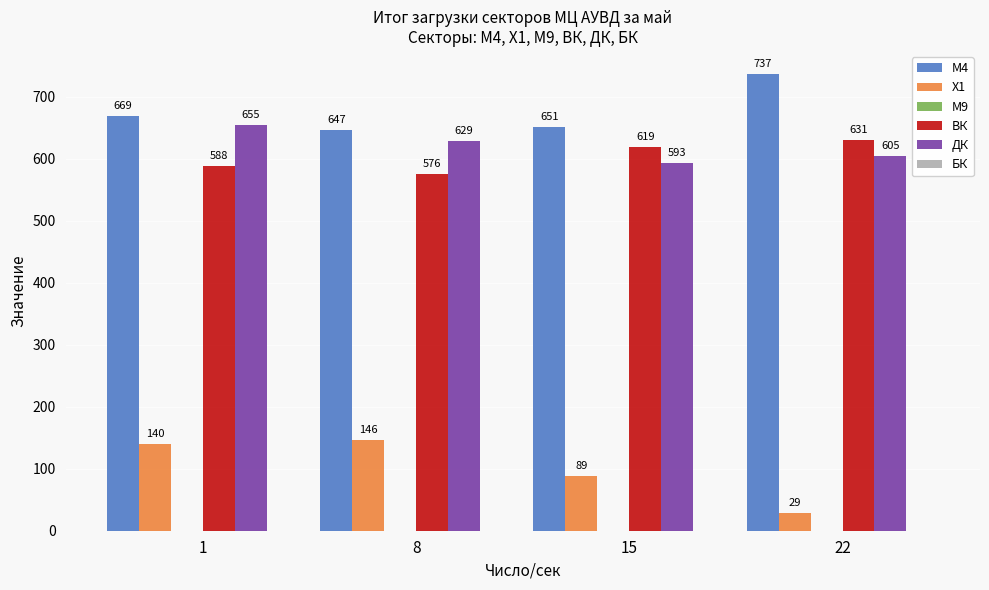

Which series has the largest range (max minus min)?

Х1